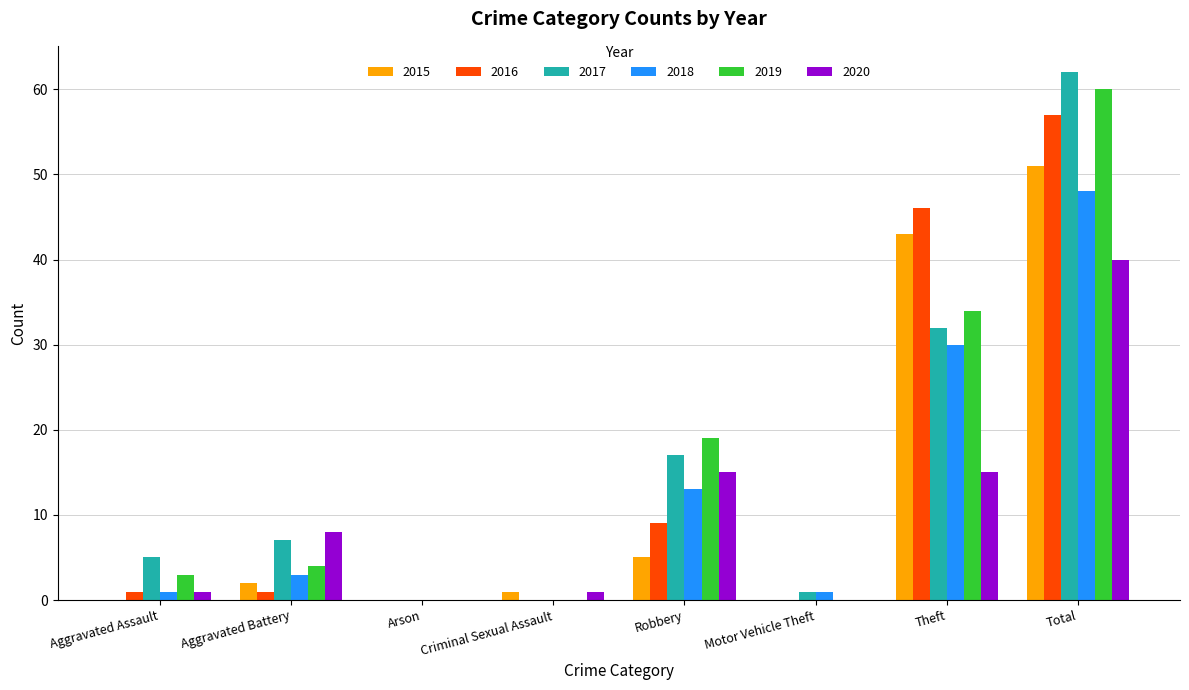

What is the greatest value displayed?

62